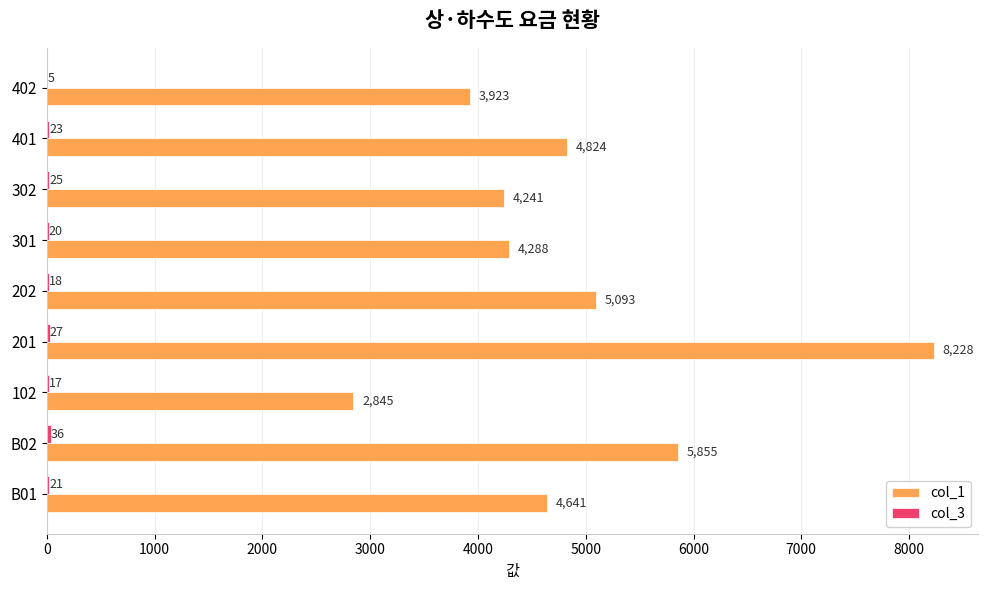

At which label is col_1 closest to 5536?

B02